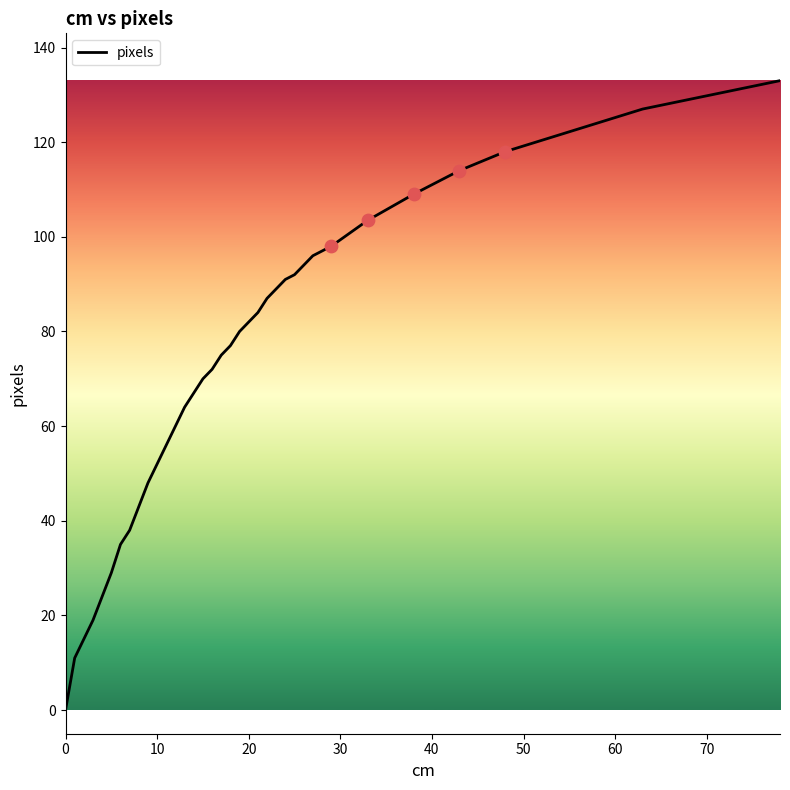

What is the maximum value shown in the chart?

133.0